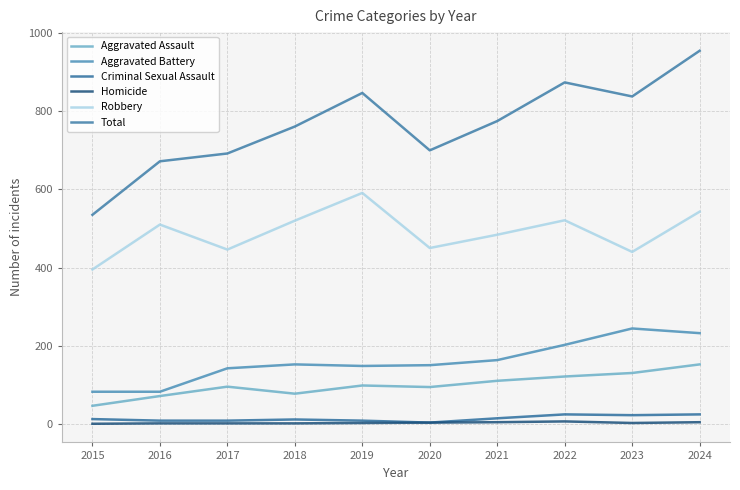

Reading left to right, extract all data points from this chart.

Aggravated Assault: 46	71	95	77	98	94	110	121	130	152
Aggravated Battery: 82	82	142	152	148	150	163	202	244	232
Criminal Sexual Assault: 12	8	8	11	8	3	14	24	22	24
Homicide: 0	1	1	1	2	3	4	6	2	4
Robbery: 395	510	446	520	591	450	484	521	440	543
Total: 535	672	692	761	847	700	775	874	838	955